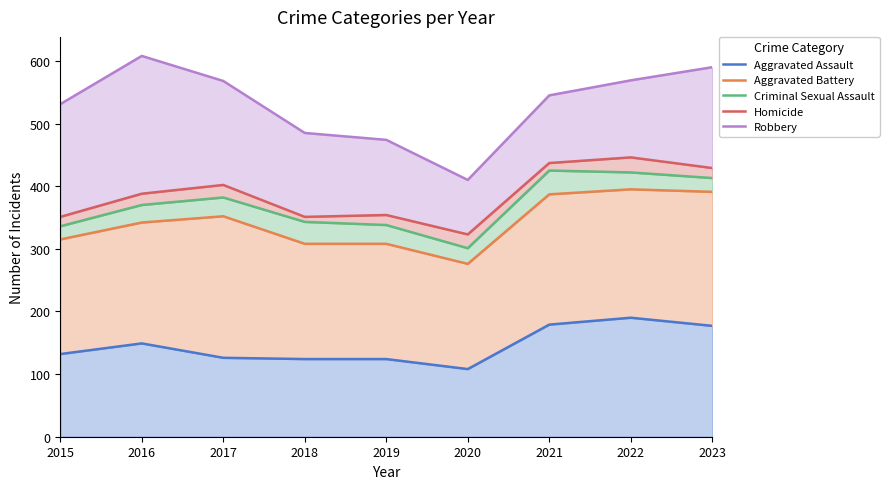

What is the difference between the highest and lowest values at 2018?

361